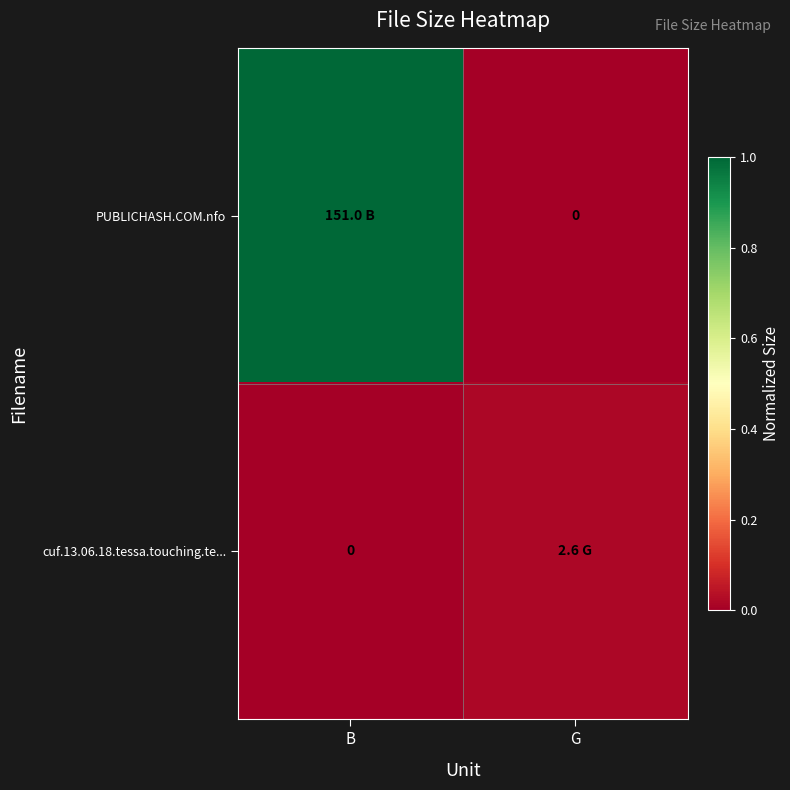

Between B and G, which is larger?

B